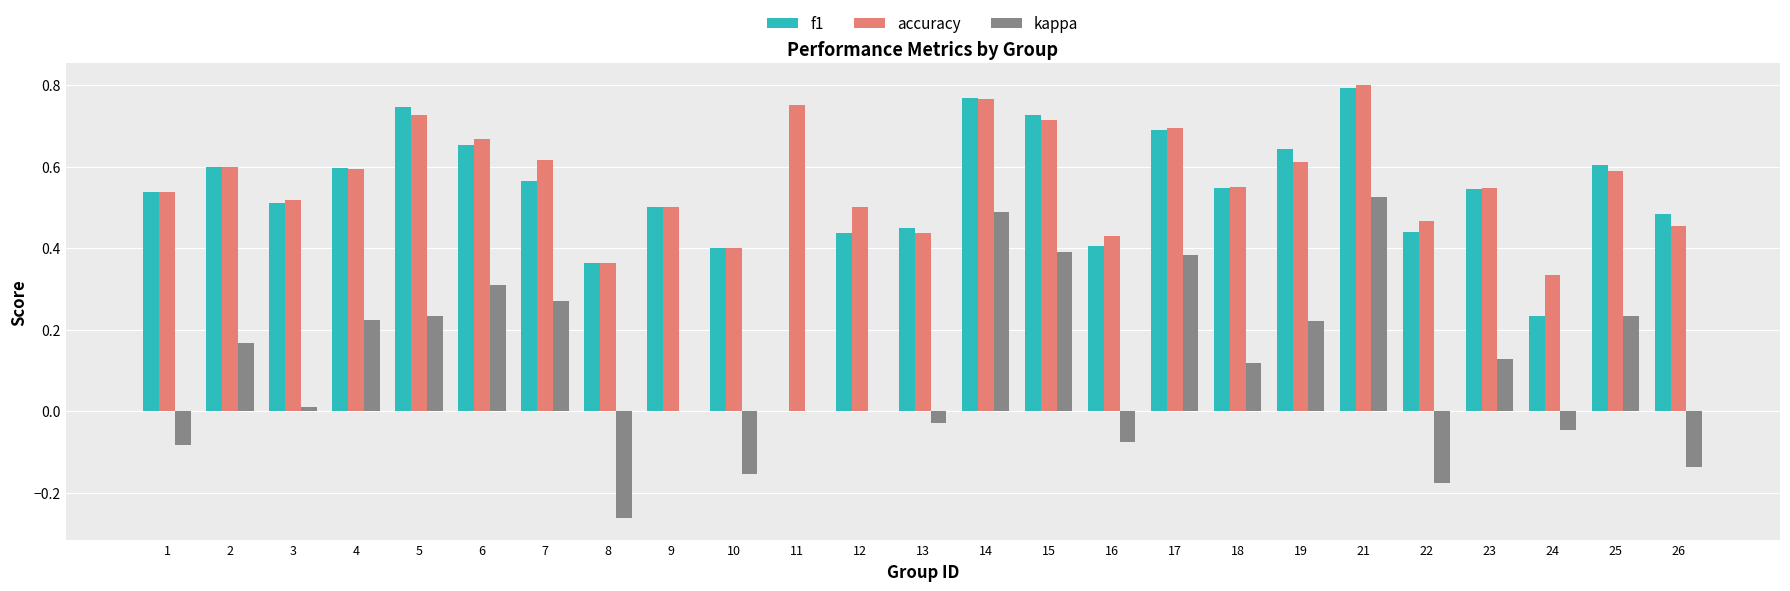

How many categories are shown in the chart?

25